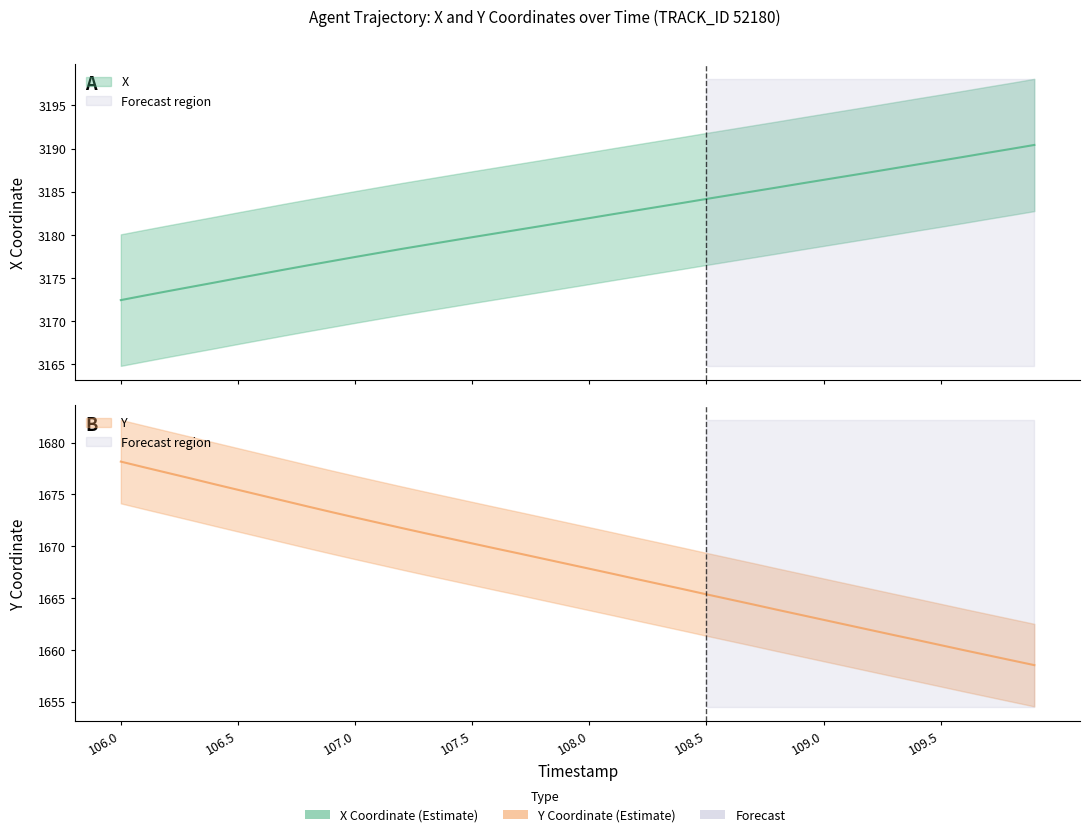

Reading left to right, transcribe all the data shown in this chart.

X: 106.0=3172.4	106.1=3173.0	106.2=3173.5	106.3=3174.0	106.4=3174.5	106.5=3175.0	106.6=3175.5	106.7=3176.0	106.8=3176.5	106.9=3177.0	107.0=3177.4	107.1=3177.9	107.2=3178.4	107.3=3178.8	107.4=3179.3	107.5=3179.7	107.6=3180.2	107.7=3180.6	107.8=3181.1	107.9=3181.5	108.0=3181.9	108.1=3182.4	108.2=3182.8	108.3=3183.3	108.4=3183.7	108.5=3184.2	108.6=3184.6	108.7=3185.0	108.8=3185.5	108.9=3185.9	109.0=3186.4	109.1=3186.8	109.2=3187.2	109.3=3187.7	109.4=3188.2	109.5=3188.6	109.6=3189.0	109.7=3189.5	109.8=3189.9	109.9=3190.4
Y: 106.0=1678.2	106.1=1677.6	106.2=1677.1	106.3=1676.5	106.4=1676.0	106.5=1675.4	106.6=1674.9	106.7=1674.4	106.8=1673.8	106.9=1673.3	107.0=1672.8	107.1=1672.3	107.2=1671.8	107.3=1671.2	107.4=1670.8	107.5=1670.3	107.6=1669.8	107.7=1669.3	107.8=1668.8	107.9=1668.3	108.0=1667.8	108.1=1667.3	108.2=1666.8	108.3=1666.3	108.4=1665.9	108.5=1665.4	108.6=1664.9	108.7=1664.4	108.8=1663.9	108.9=1663.4	109.0=1662.9	109.1=1662.4	109.2=1661.9	109.3=1661.4	109.4=1661.0	109.5=1660.5	109.6=1660.0	109.7=1659.5	109.8=1659.0	109.9=1658.5